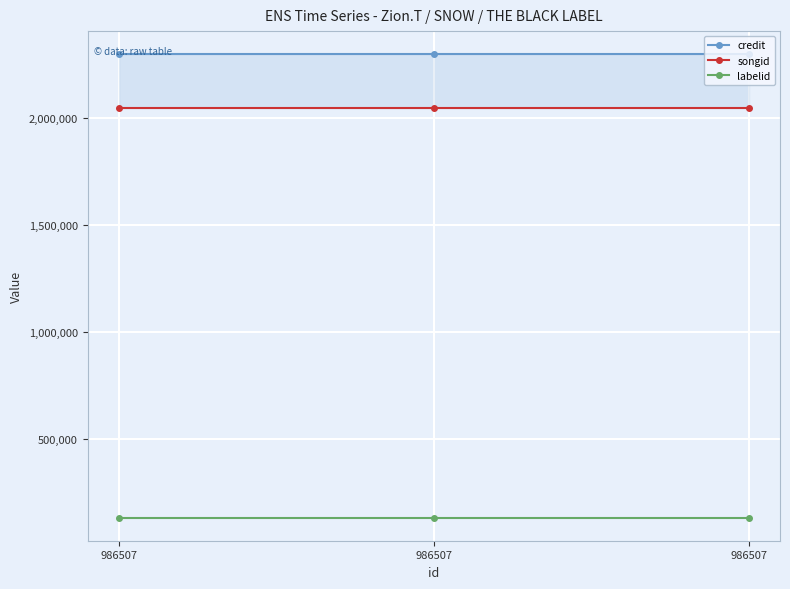

What is the sum of all credit values?

6898413